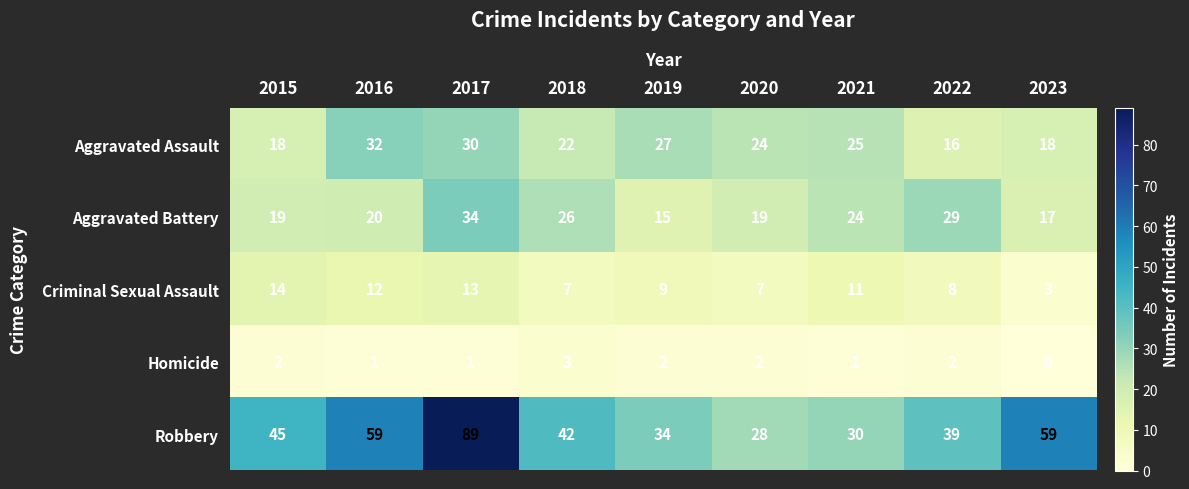

At which label is Aggravated Assault closest to 24?

2020